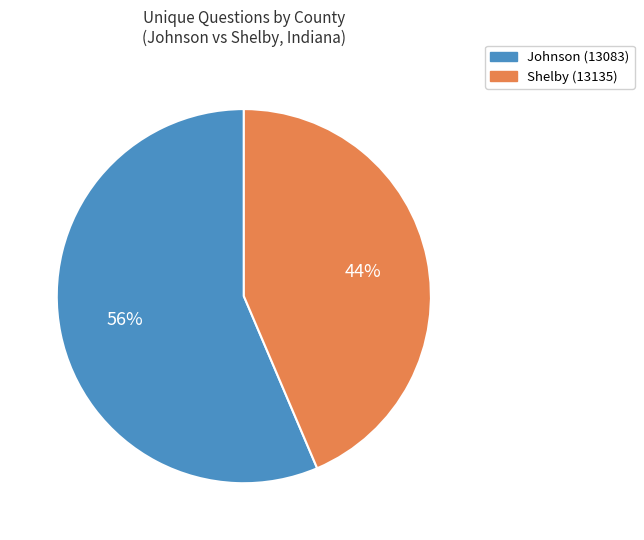

How many slices are in this pie chart?

2